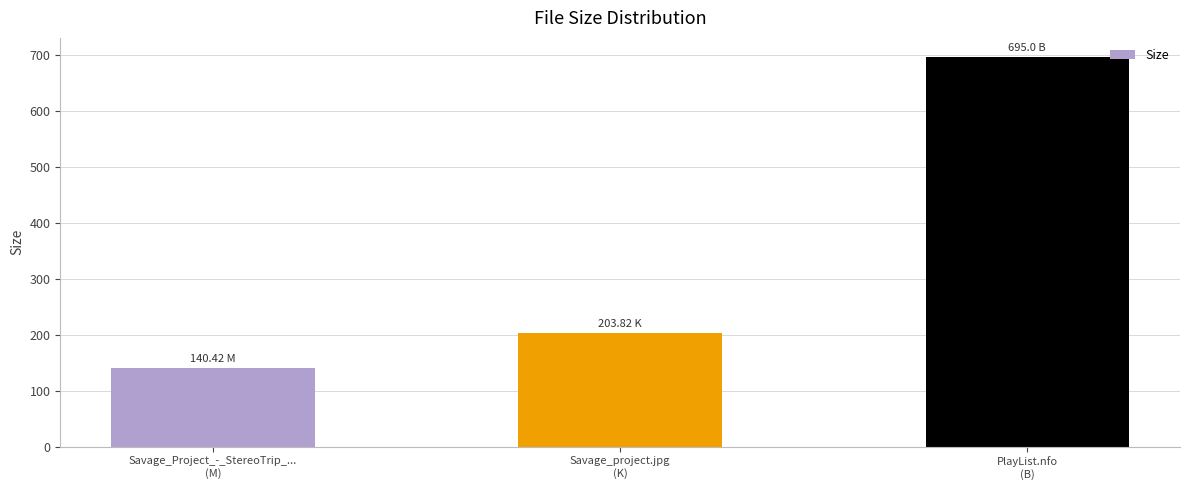

What is the value of the 1st bar from the left?

140.4